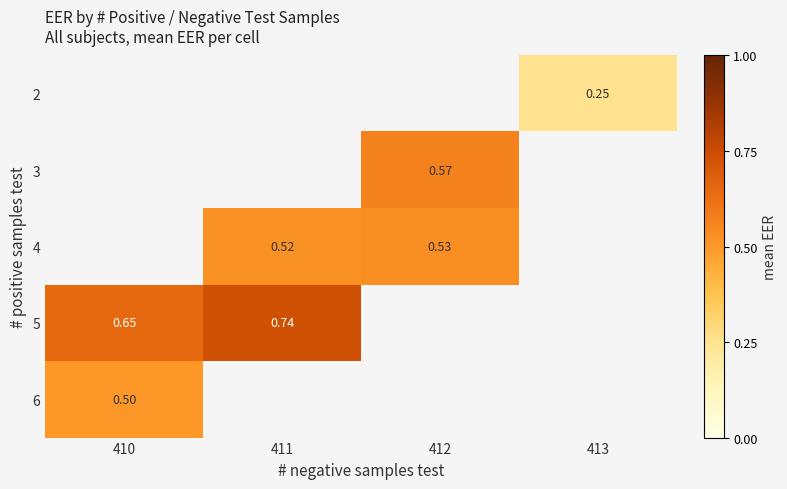

What is the smallest value displayed?

0.2